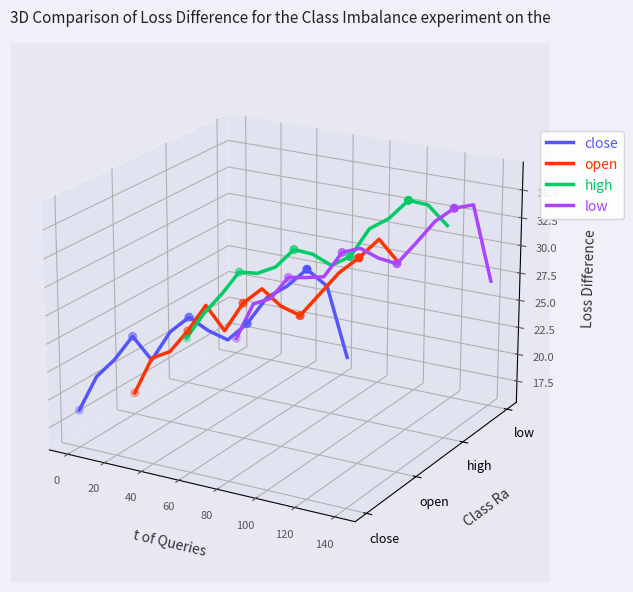

Which series contains the highest Y value?

high